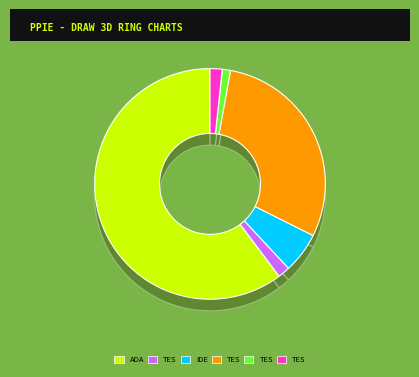

Do AdaptivePasswordHasherTests and TestIdentityRebootUserManager together represent more than half of the pie?

Yes